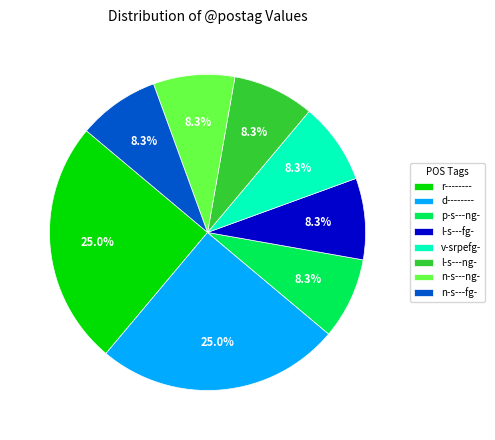

Does l-s---ng- represent more than half of the total?

No